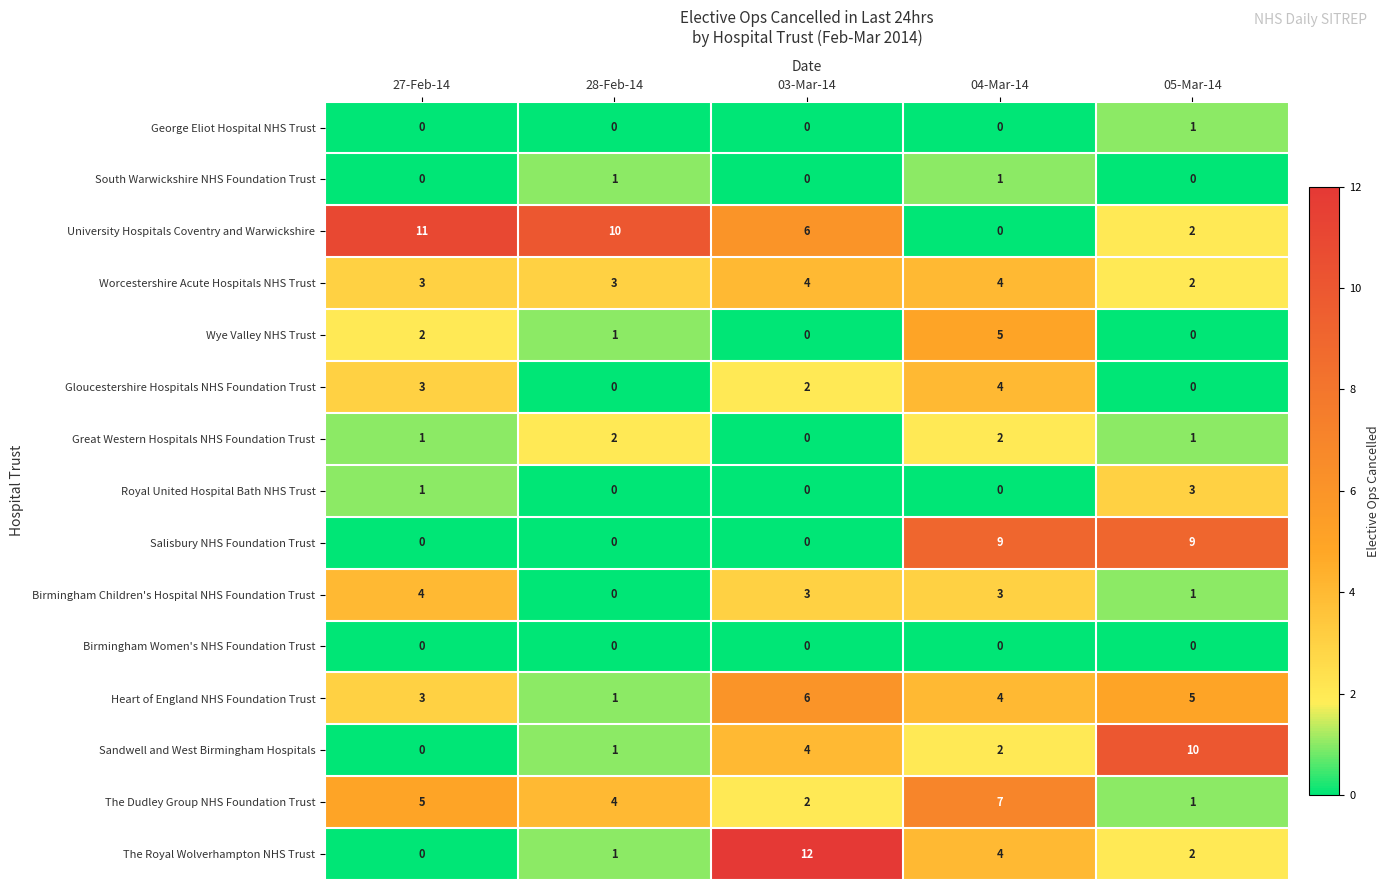

At which label is Heart of England NHS Foundation Trust closest to 3?

27-Feb-14